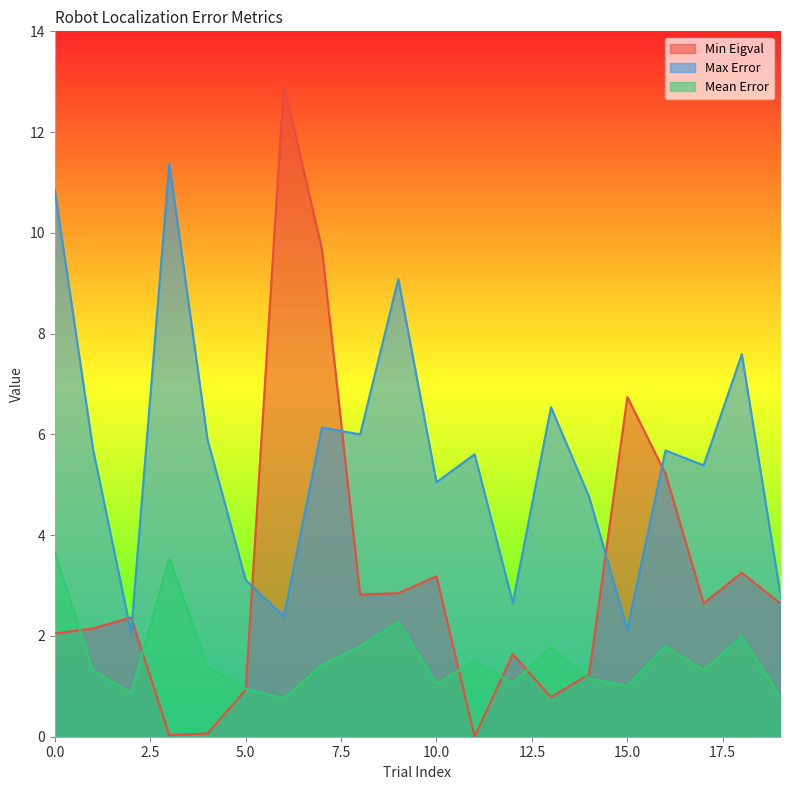

True or false: Max Error and Mean Error cross at least once.

False